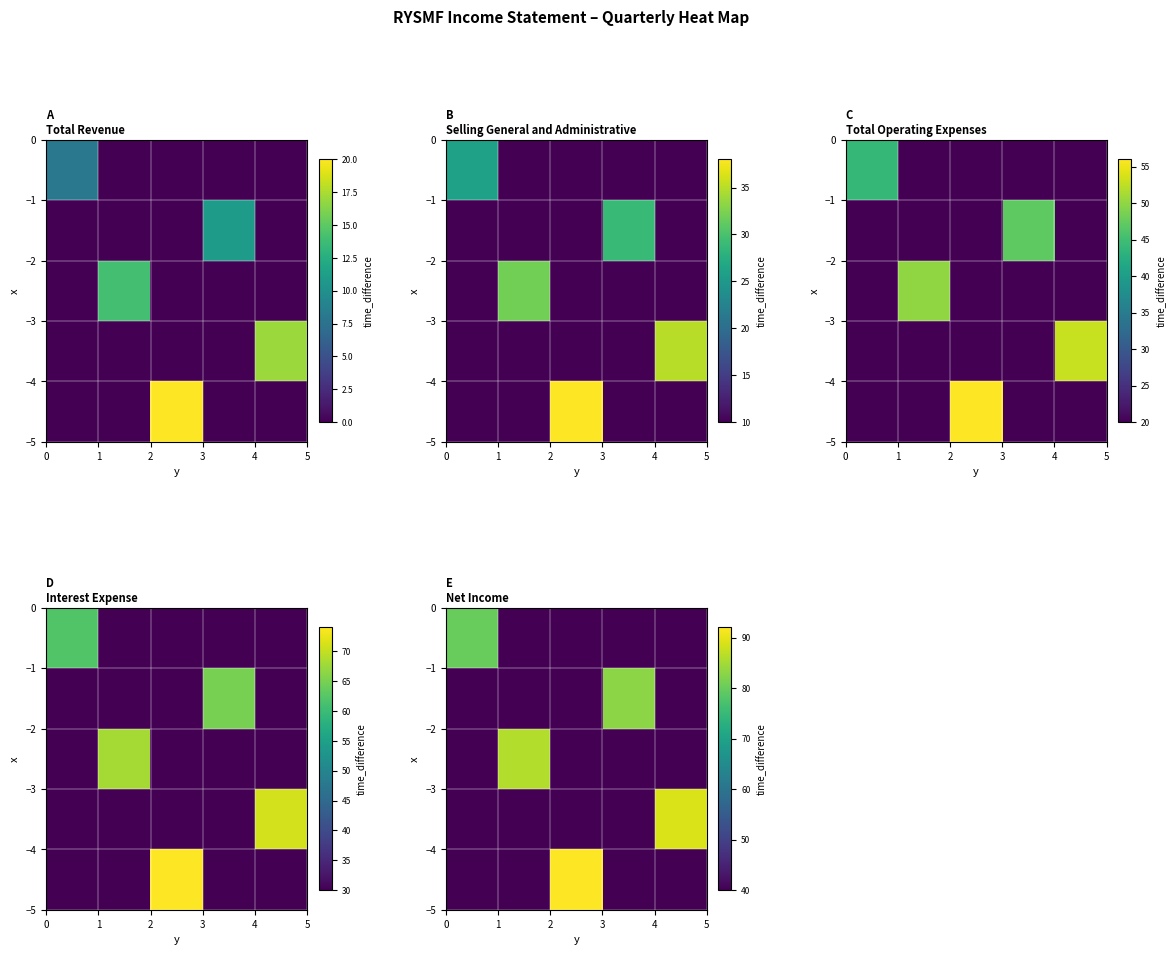

How many values in the row_0 series exceed 40?

1